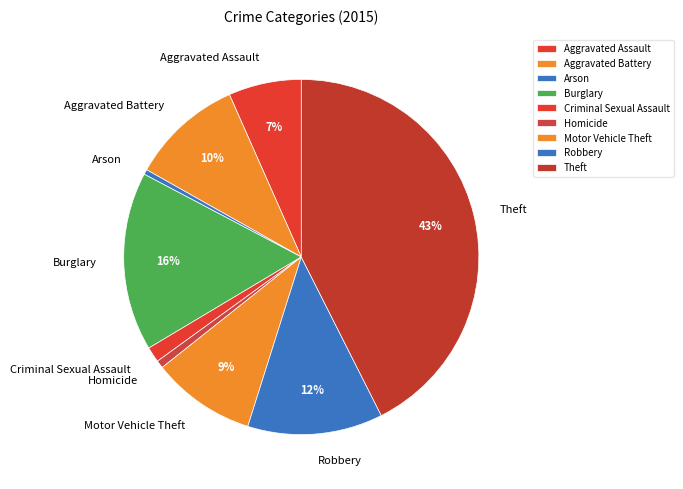

Approximately how many times larger is the value at Motor Vehicle Theft compared to Arson?

20.7